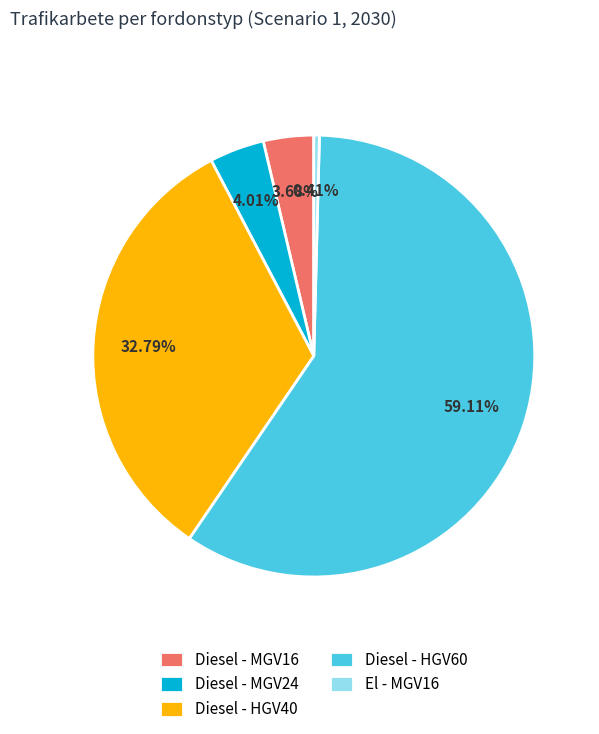

To the nearest percent, what is the combined percentage of El - MGV16 and Diesel - MGV16?

4%